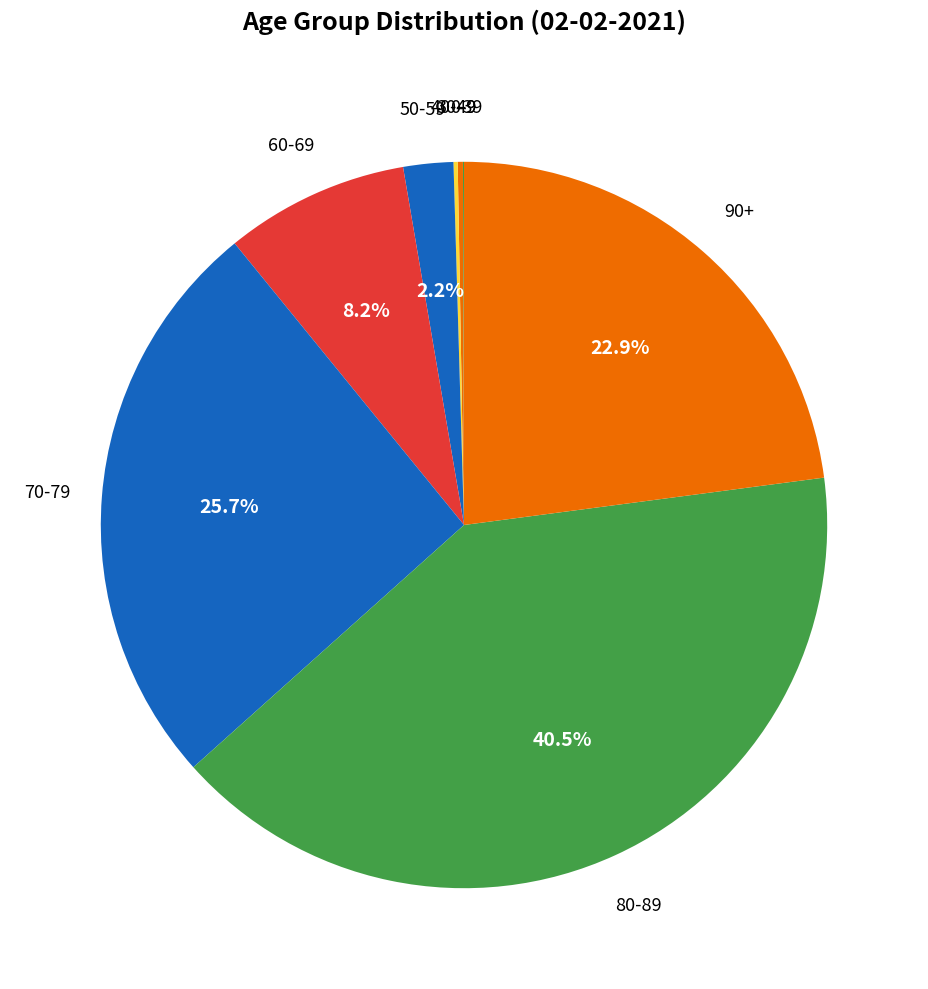

Is there a majority slice in this chart?

No